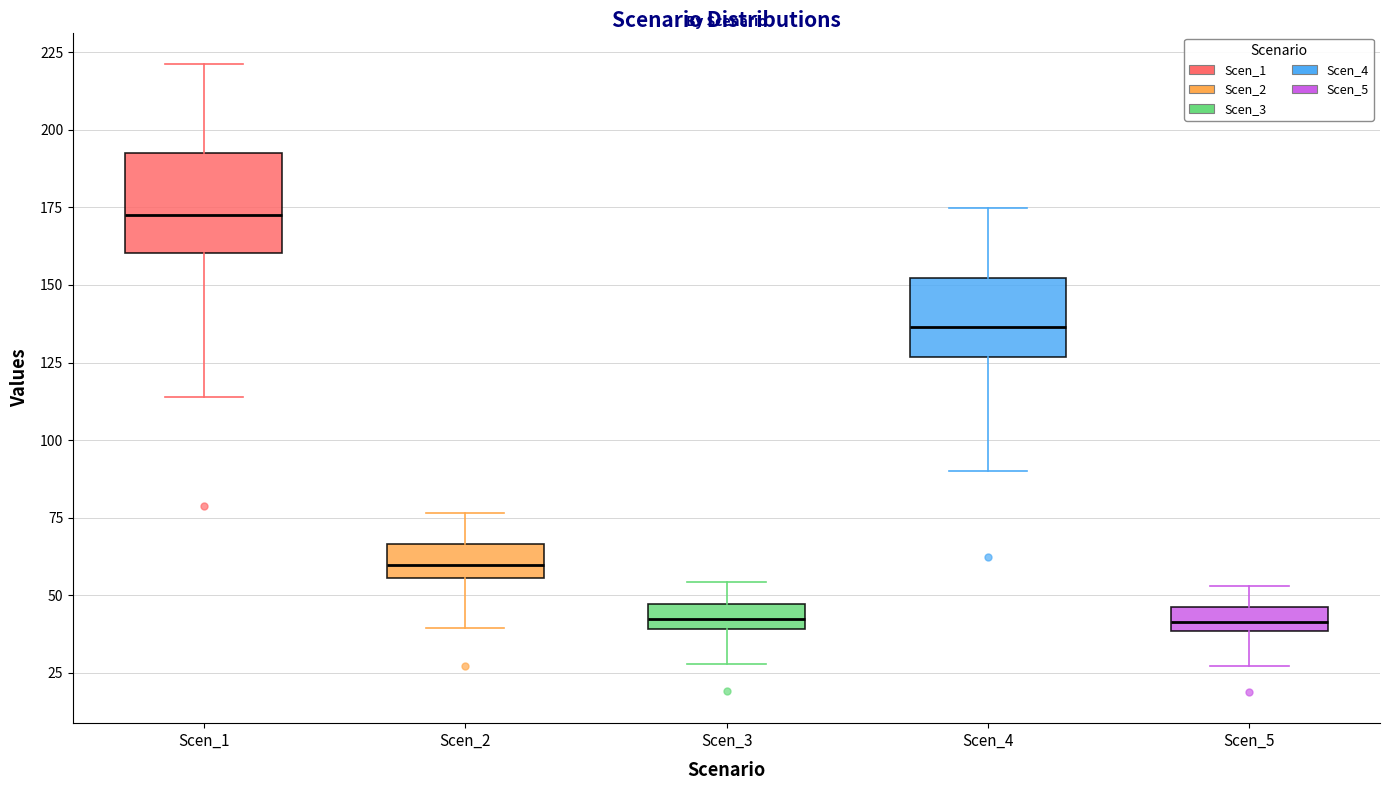

Which box is the tallest, from its lower edge to its upper edge?

Scen_1